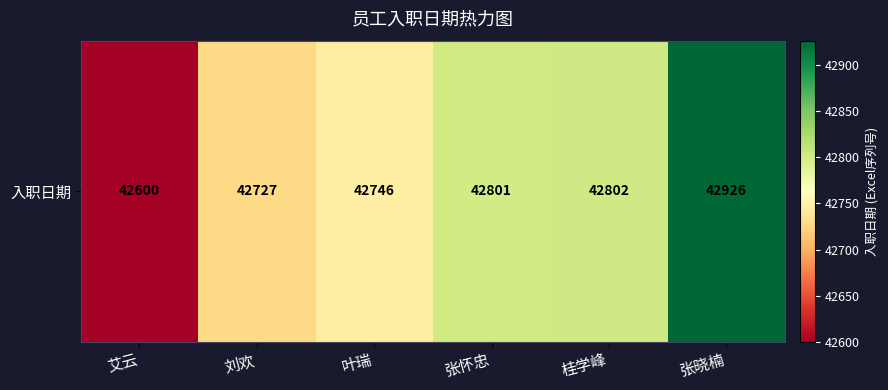

Which category has the highest value across all series?

张晓楠